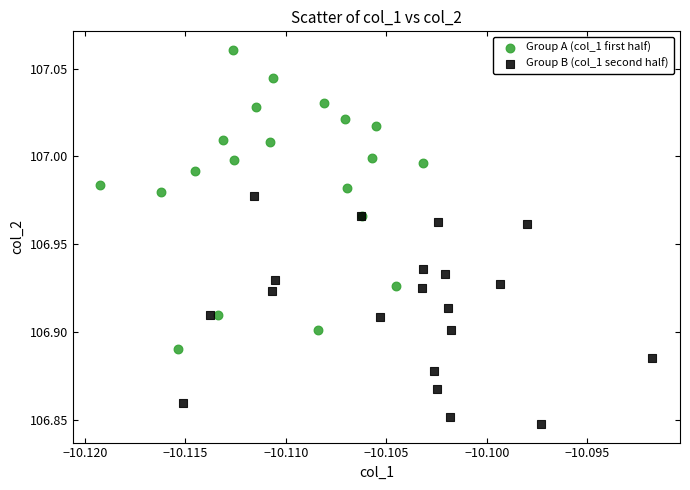

Which series reaches the maximum Y coordinate?

Group A (col_1 first half)